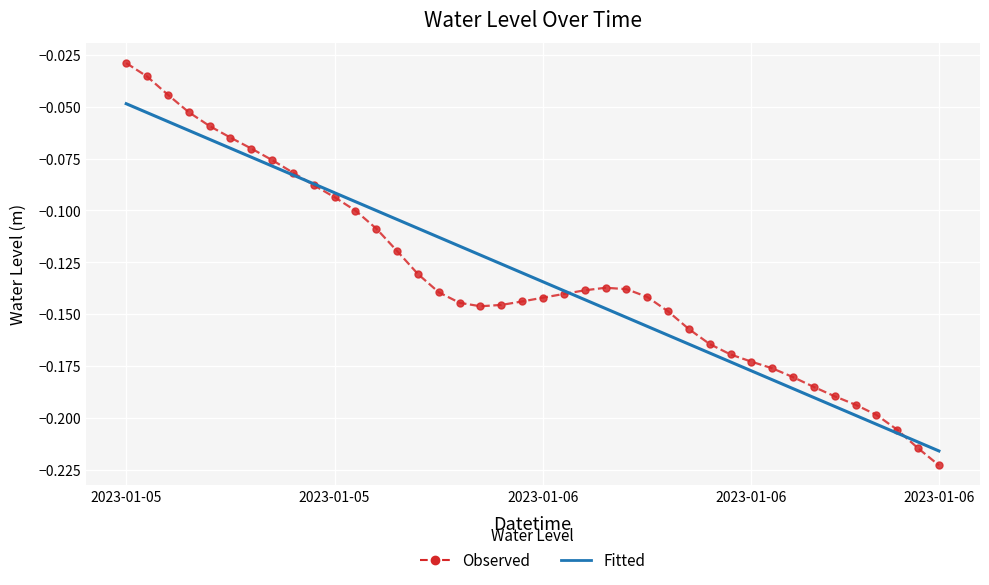

Which series has the largest range (max minus min)?

Observed